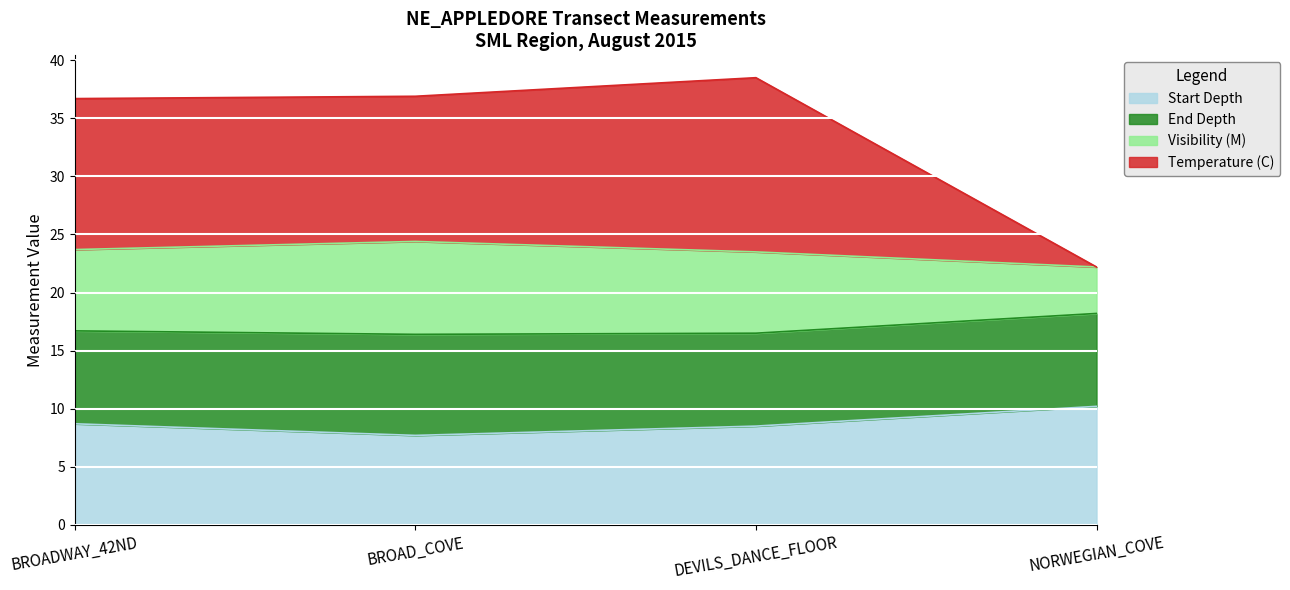

True or false: Start Depth has a value of 8.5 at DEVILS_DANCE_FLOOR.

True